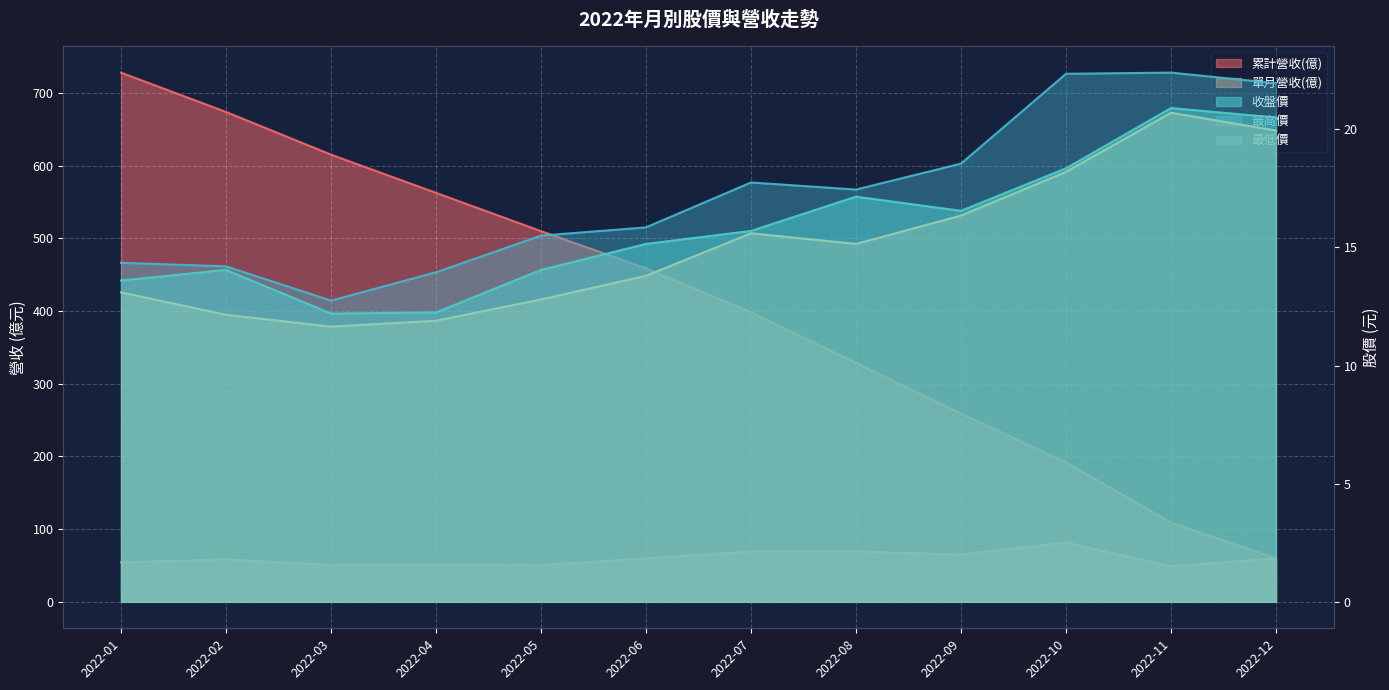

Reading left to right, what are all the values shown in this chart?

累計營收(億): 728.2	674.1	615.4	562.8	510.1	459.0	398.5	328.8	259.0	192.0	109.1	59.8
單月營收(億): 54.3	58.5	50.7	51.0	50.5	59.9	69.3	69.5	65.1	81.7	49.0	59.8
收盤價: 13.6	14.1	12.2	12.2	14.1	15.2	15.7	17.1	16.6	18.4	20.9	20.5
最高價: 14.3	14.2	12.8	13.9	15.5	15.8	17.8	17.4	18.6	22.4	22.4	21.9
最低價: 13.1	12.2	11.7	11.9	12.8	13.8	15.6	15.2	16.4	18.2	20.7	19.9